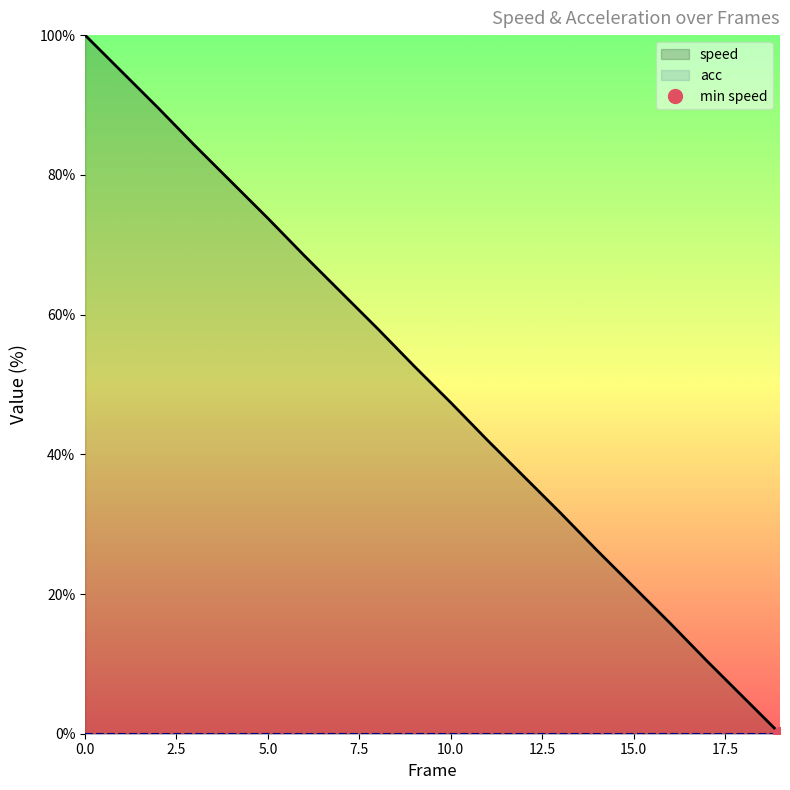

Reading right to left, list all the values displayed in this chart.

speed: 0.0	5.2	10.4	15.8	21.0	26.2	31.6	36.8	42.0	47.4	52.6	58.0	63.2	68.4	73.8	79.0	84.2	89.6	94.8	100.0
acc: 0.0	0.0	0.0	0.0	0.0	0.0	0.0	0.0	0.0	0.0	0.0	0.0	0.0	0.0	0.0	0.0	0.0	0.0	0.0	0.0